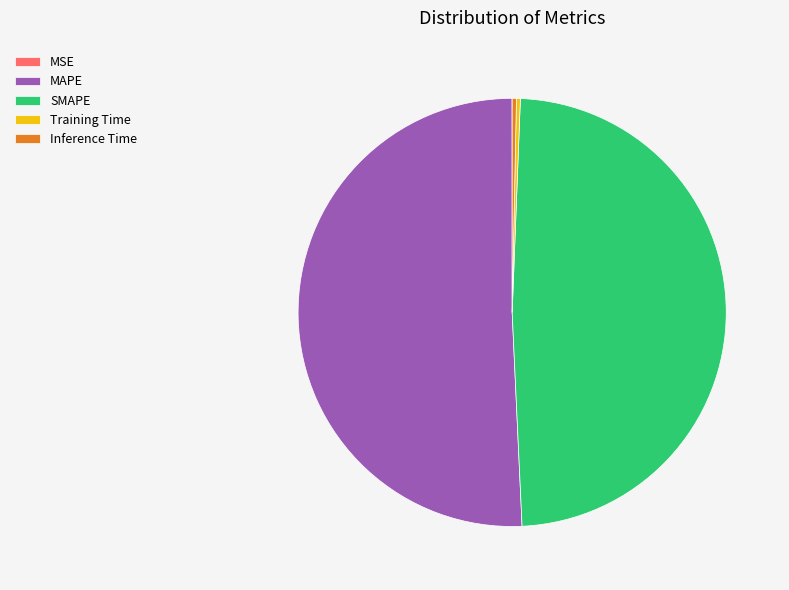

Is it true that MAPE is 51% of the pie?

True